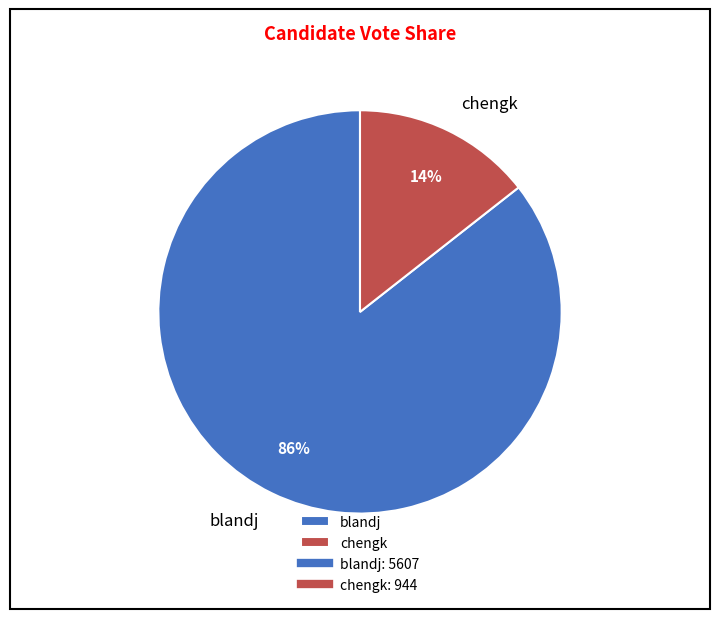

To the nearest percent, what is the average slice percentage?

50%